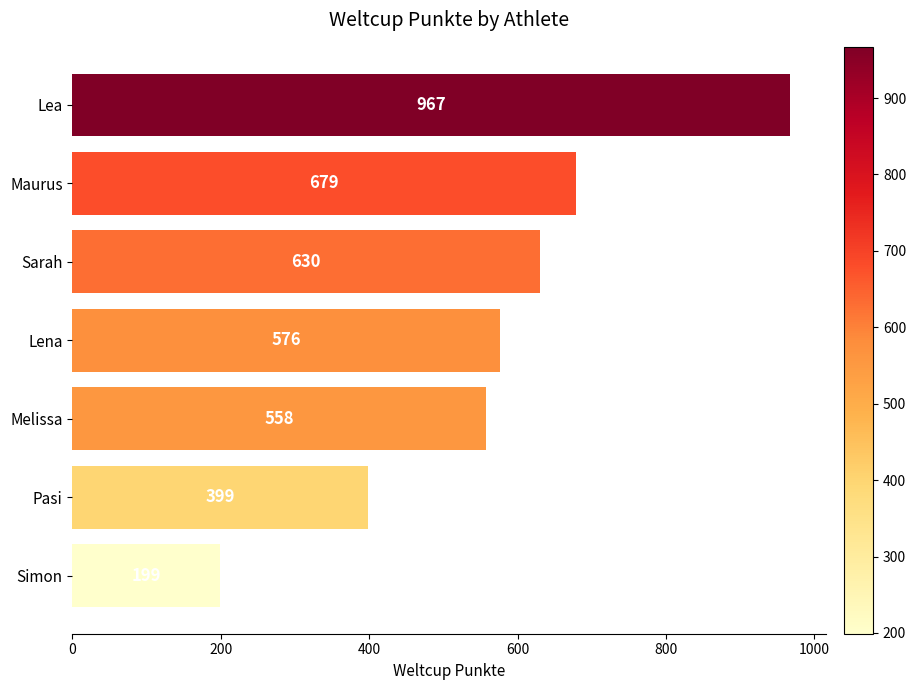

The value at Simon is 199. True or false?

True